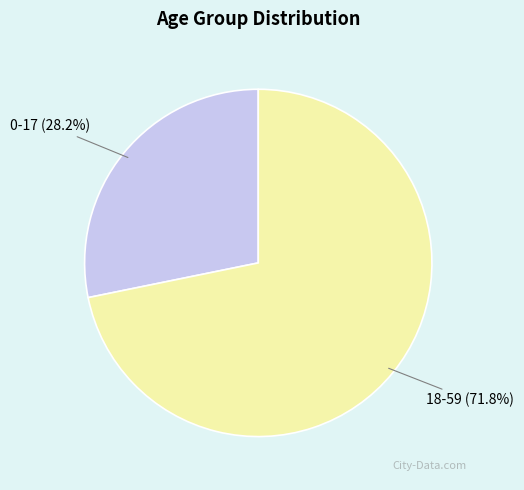

What is the largest slice in the pie chart?

18-59